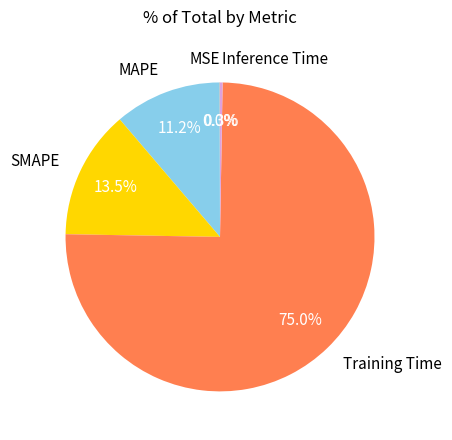

Which category has the biggest portion of the pie?

Training Time